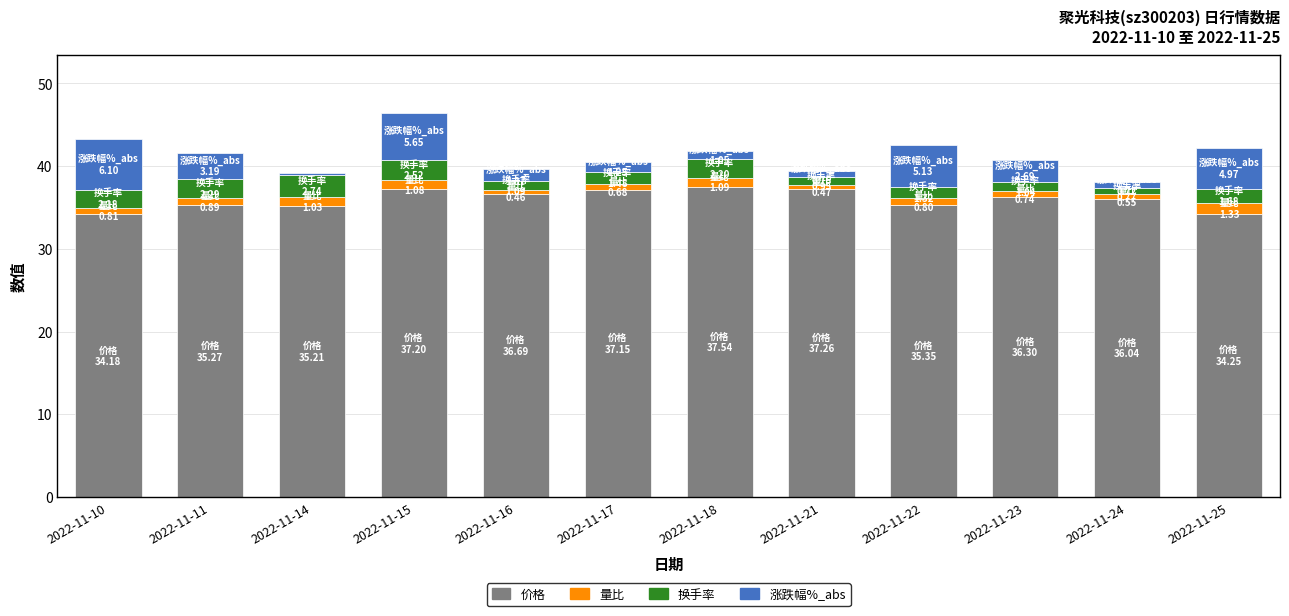

True or false: 价格 has a value of 24.4 at 2022-11-23.

False